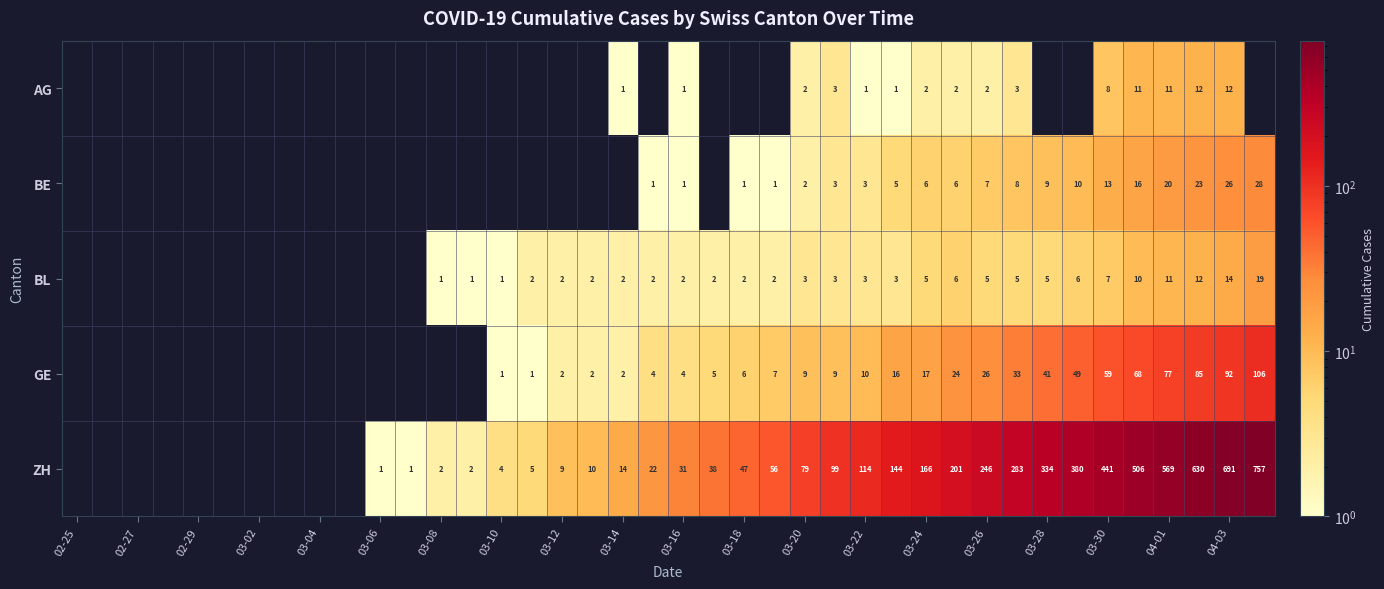

What is the total value across all series at 03-26?

286